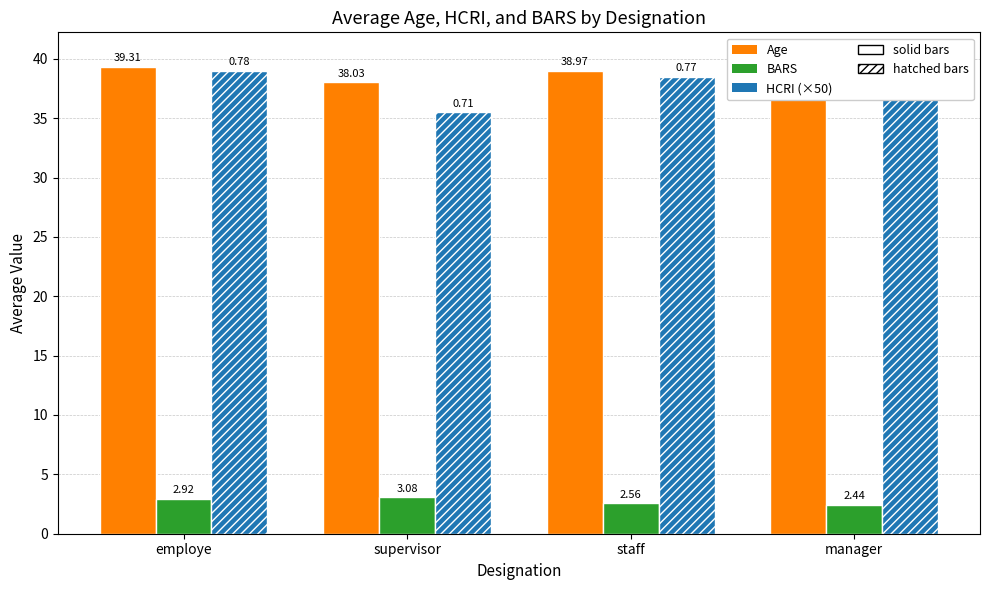

True or false: Age has a value of 52.1 at employe.

False